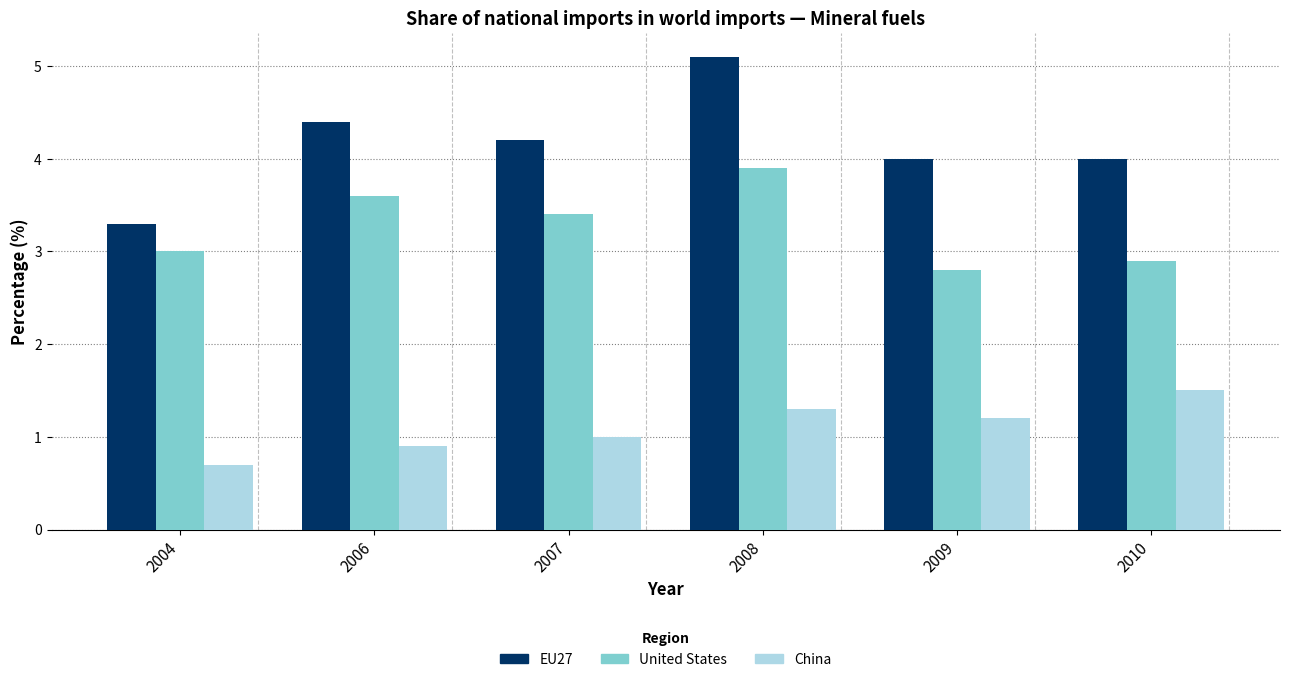

At which category does the chart reach its minimum across all series?

2004